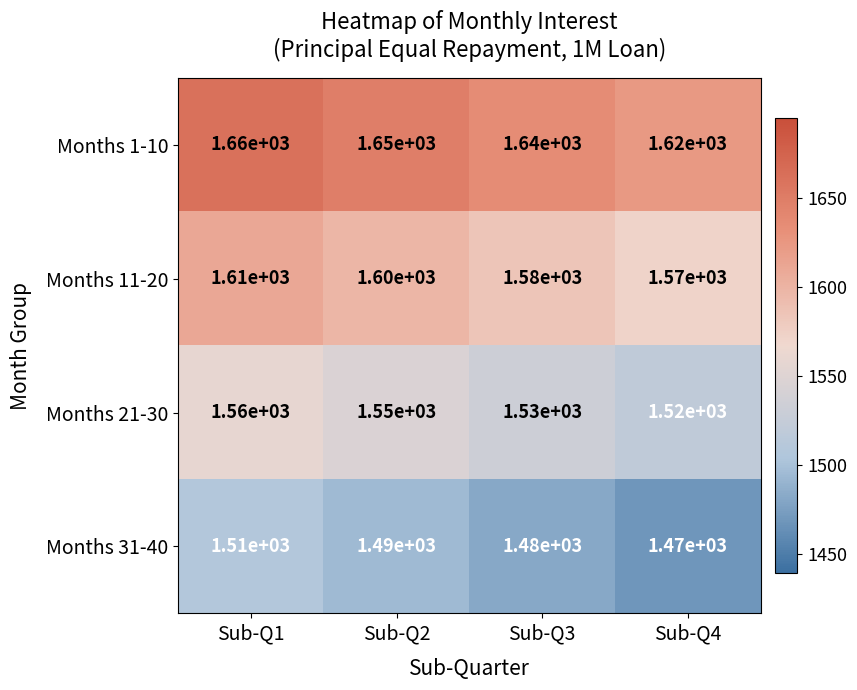

How many values in the Months 31-40 series are below 1490?

2